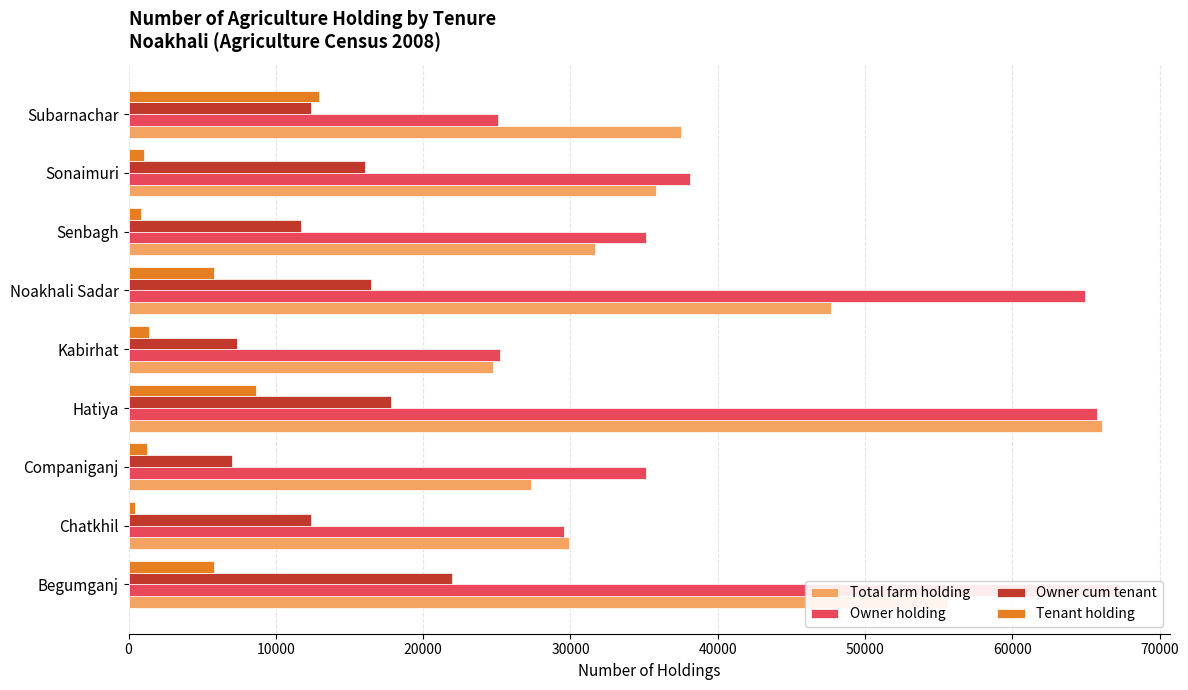

Rank the series at Sonaimuri from highest to lowest value.

Owner holding, Total farm holding, Owner cum tenant, Tenant holding